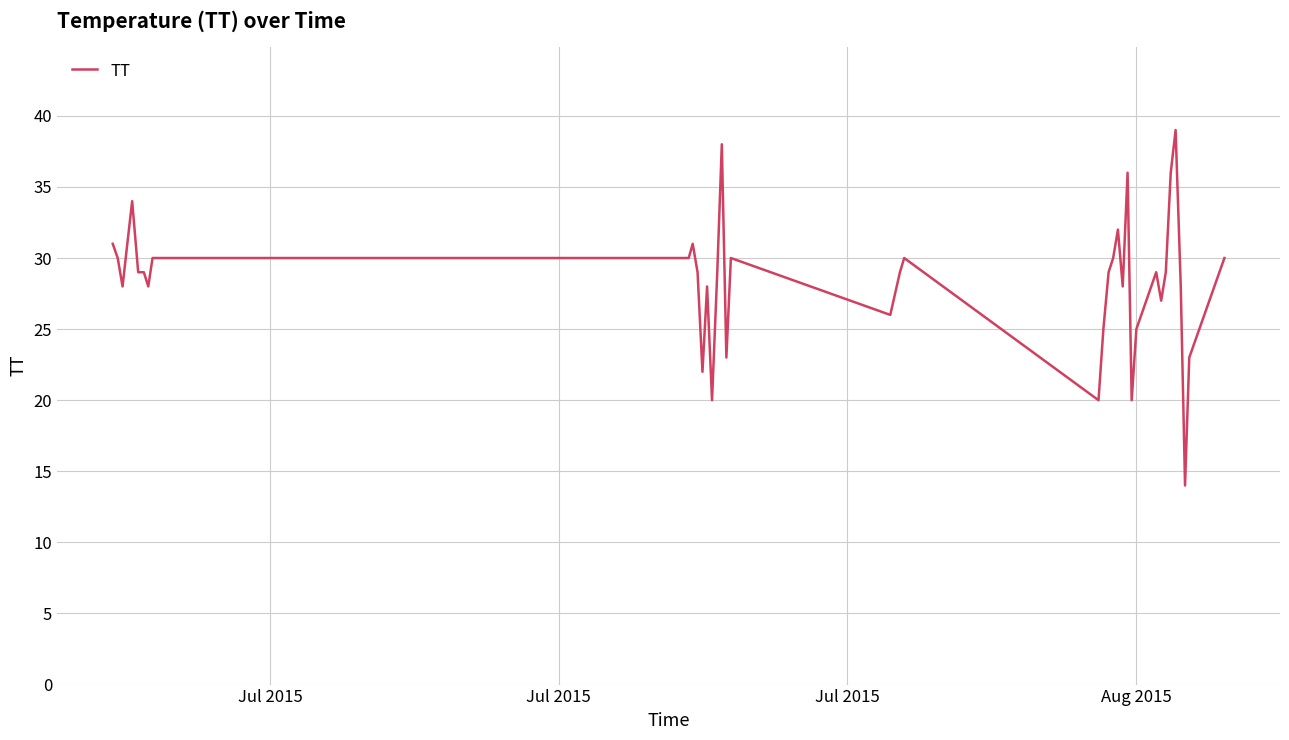

What is the maximum value shown in the chart?

39